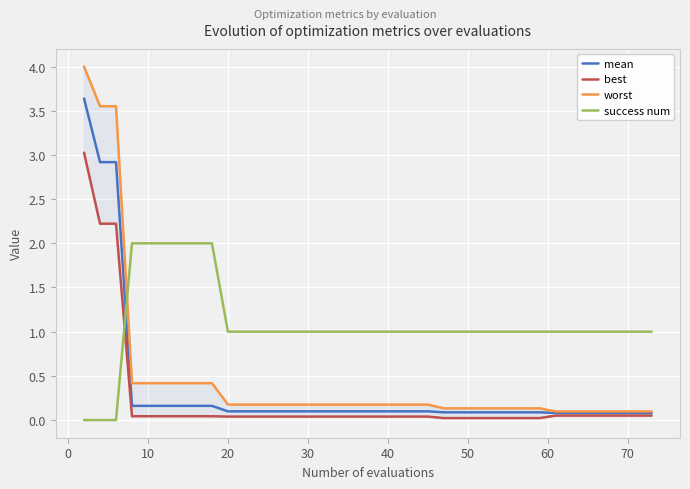

What is the highest value of the success num series?

2.0